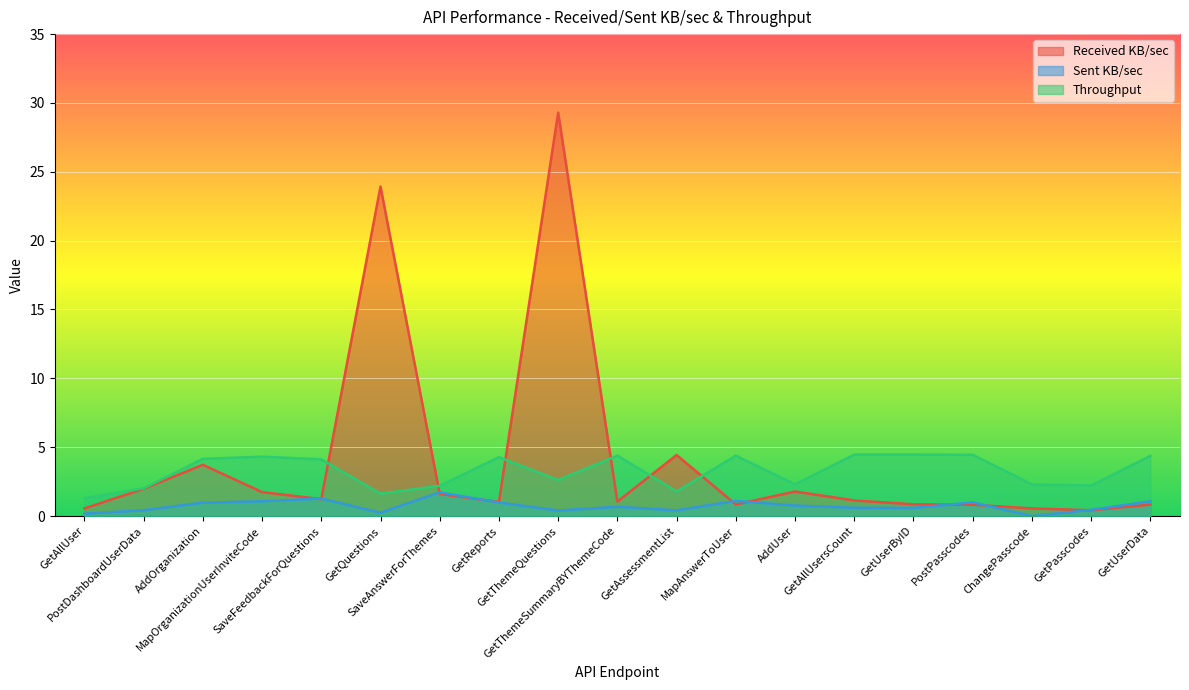

What is the sum of all Throughput values?

61.7